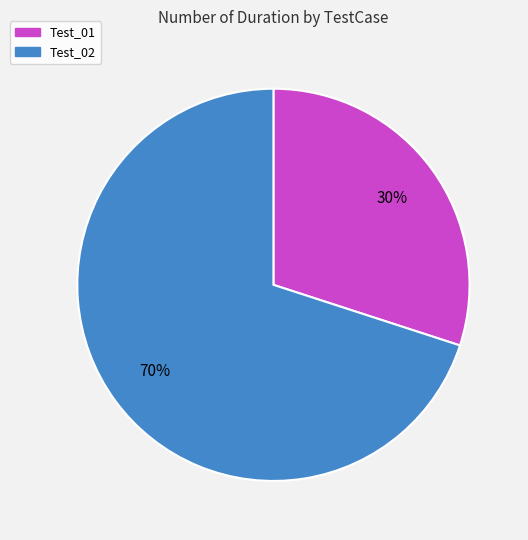

What is the largest slice in the pie chart?

Test_02